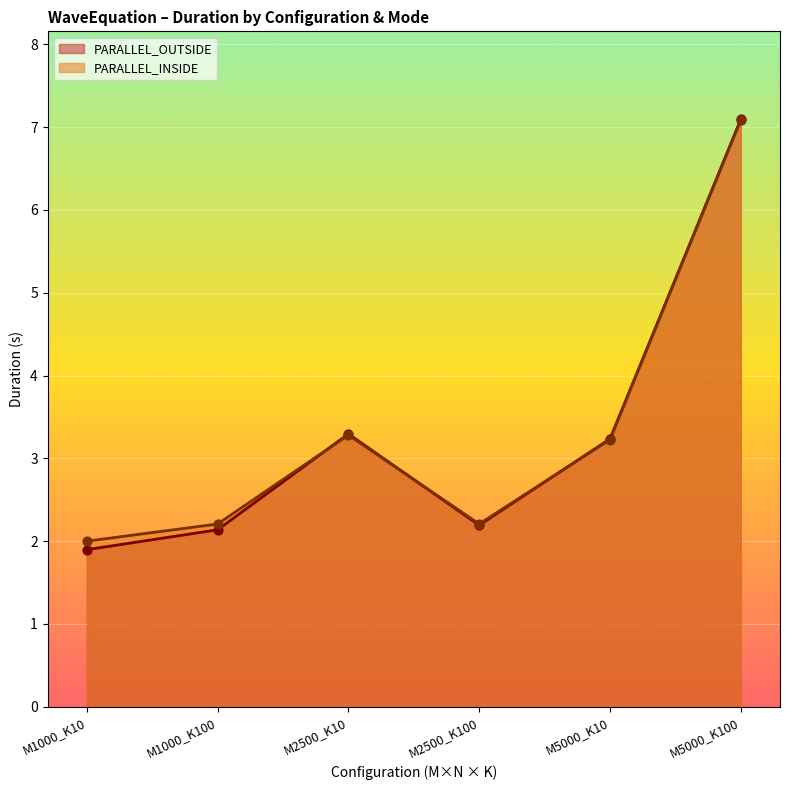

At how many categories does at least one series exceed 3?

3